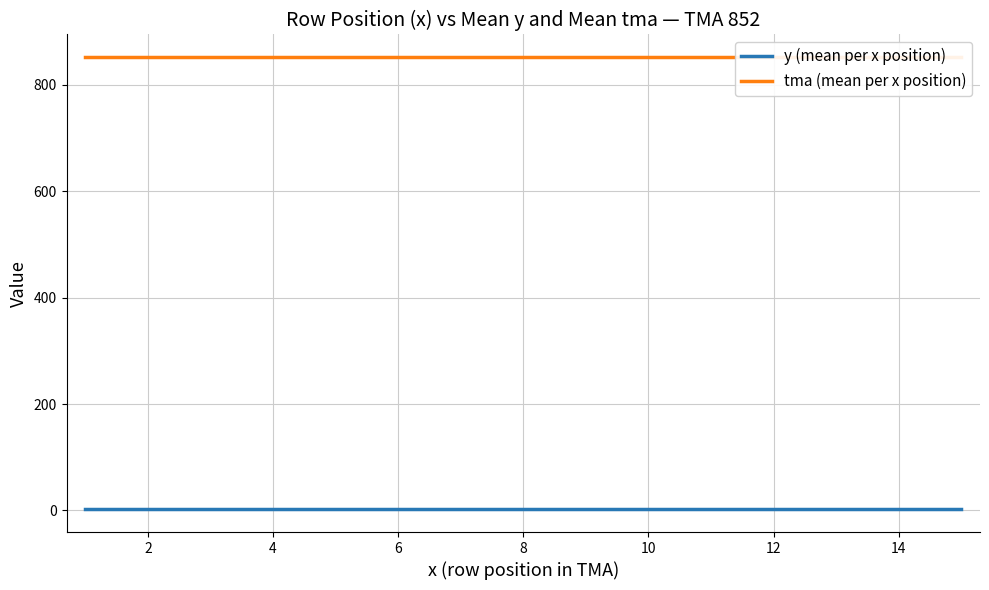

Is it true that tma (mean per x position) equals 852 at 2?

True